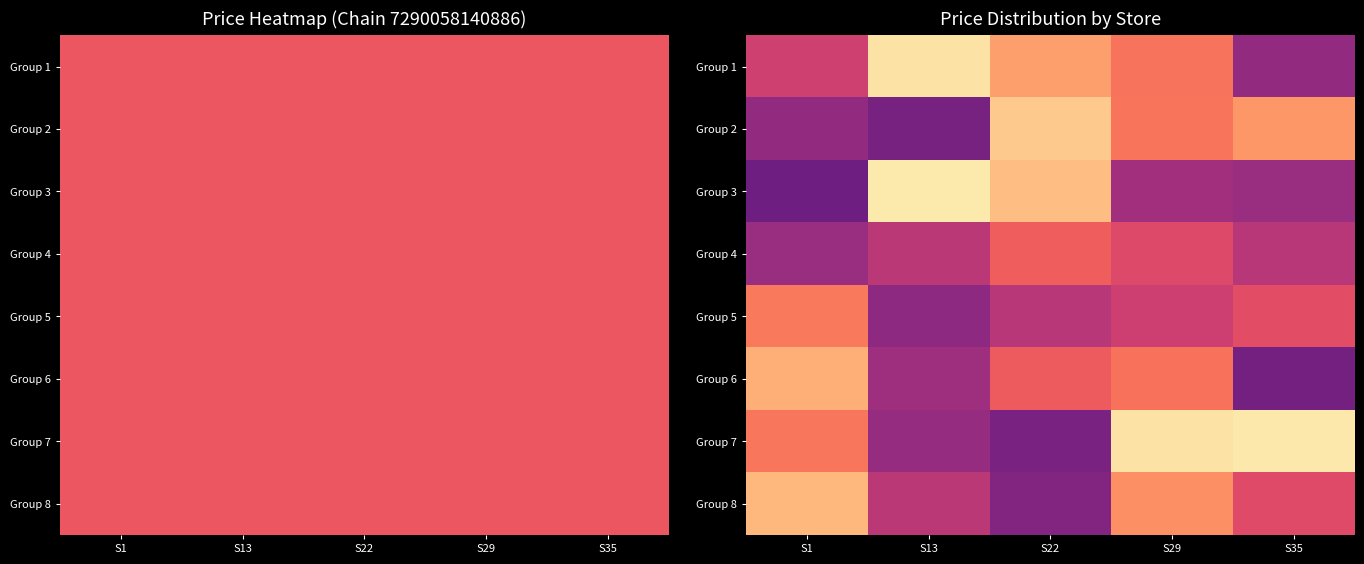

How many series are shown in this chart?

8